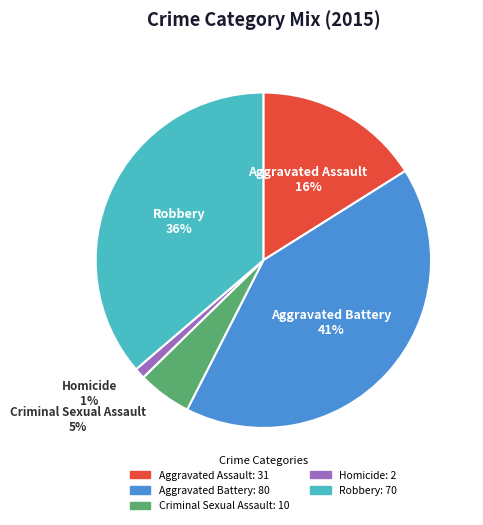

How many slices are in this pie chart?

5